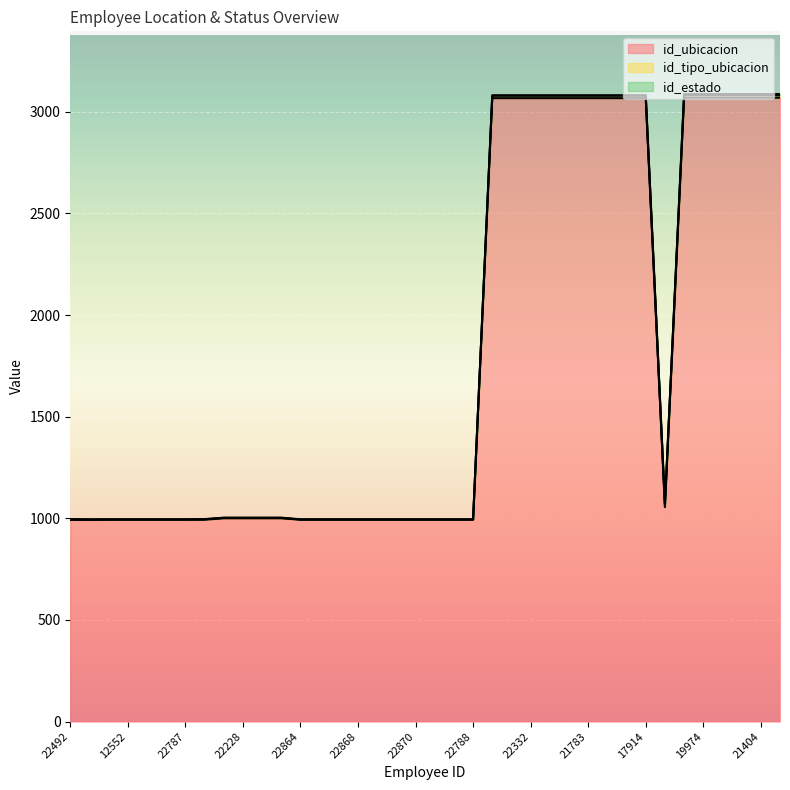

Between 22589 and 22791, which series saw the biggest shift?

id_ubicacion